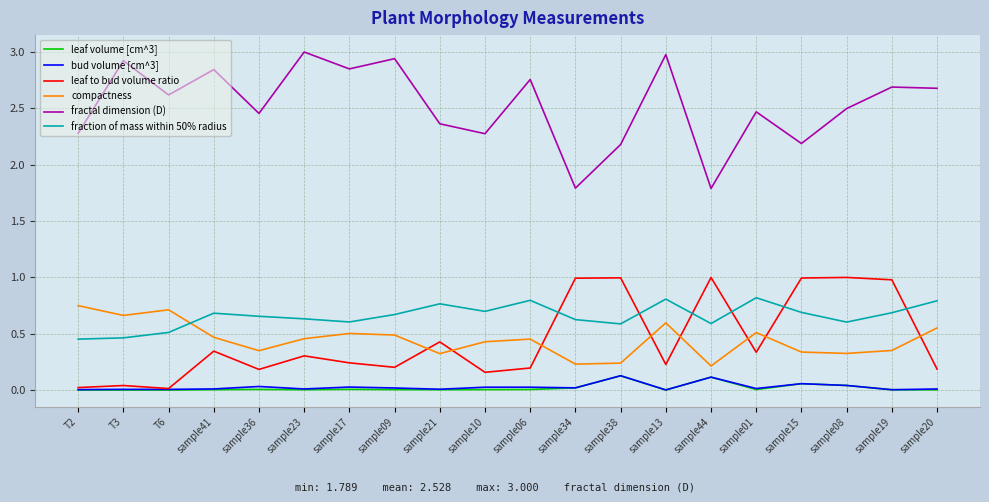

What is the sum of all fraction of mass within 50% radius values?

13.1